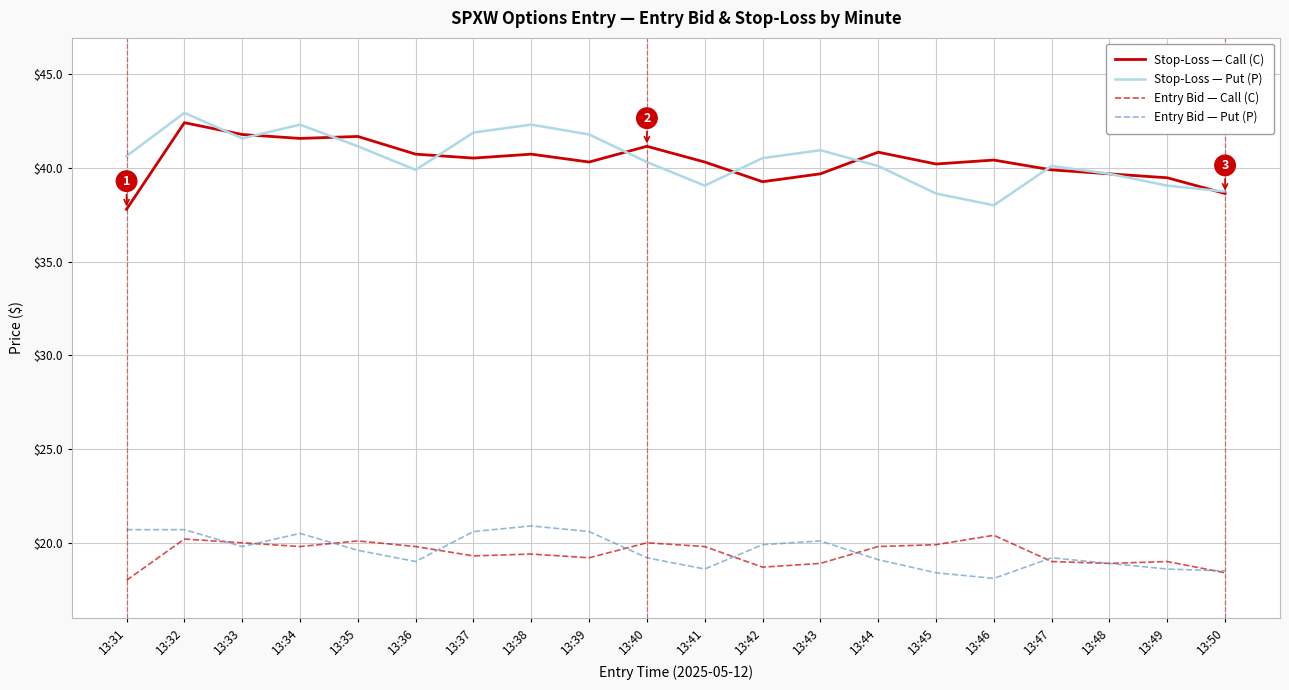

True or false: Stop-Loss — Call (C) and Entry Bid — Put (P) intersect in this chart.

False